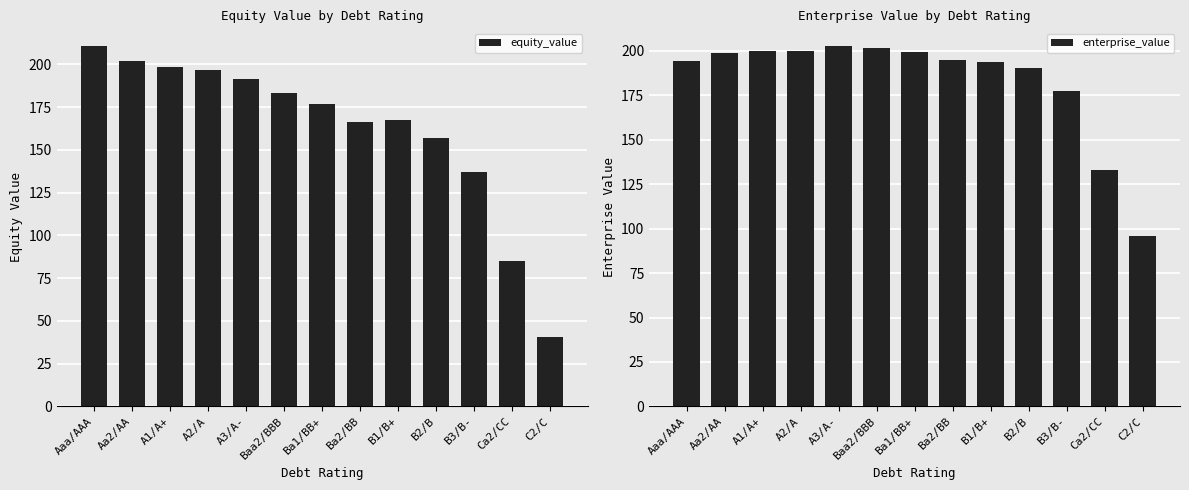

Count the number of data series in this chart.

2